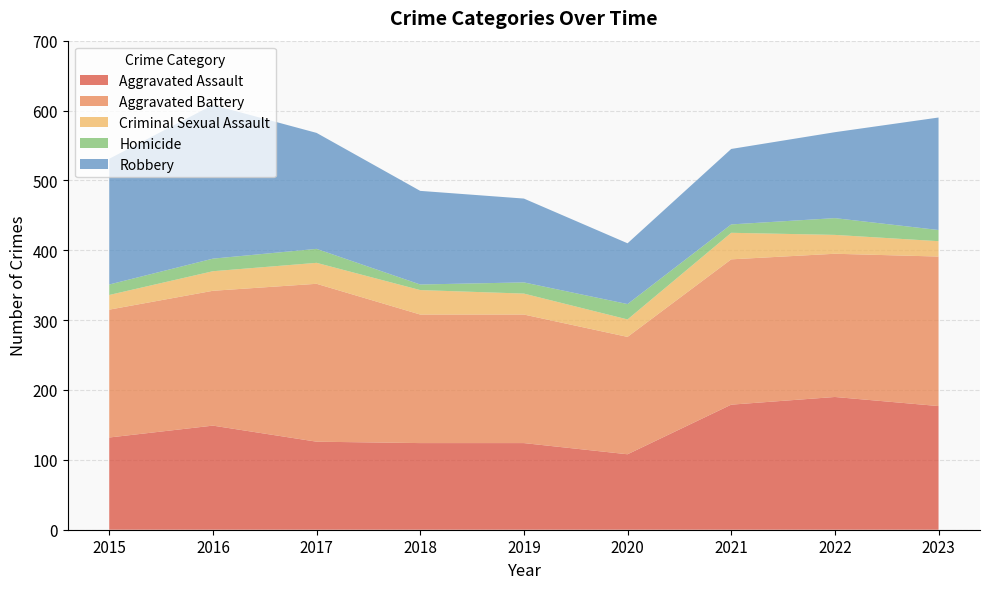

Reading right to left, list all the values displayed in this chart.

Aggravated Assault: 2023=177	2022=190	2021=179	2020=108	2019=124	2018=124	2017=126	2016=149	2015=132
Aggravated Battery: 2023=214	2022=205	2021=208	2020=168	2019=184	2018=184	2017=226	2016=193	2015=183
Criminal Sexual Assault: 2023=22	2022=27	2021=38	2020=25	2019=30	2018=35	2017=30	2016=28	2015=21
Homicide: 2023=16	2022=24	2021=12	2020=22	2019=16	2018=8	2017=20	2016=18	2015=15
Robbery: 2023=161	2022=123	2021=108	2020=87	2019=120	2018=134	2017=166	2016=220	2015=180